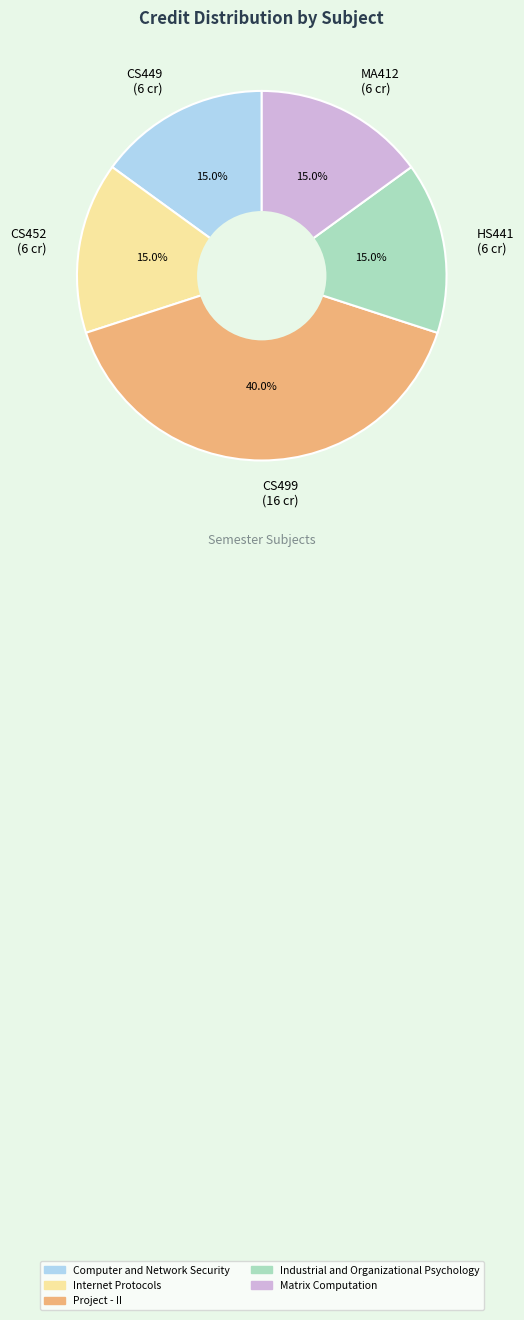

Combined, do Computer and Network Security and Matrix Computation account for over 50%?

No